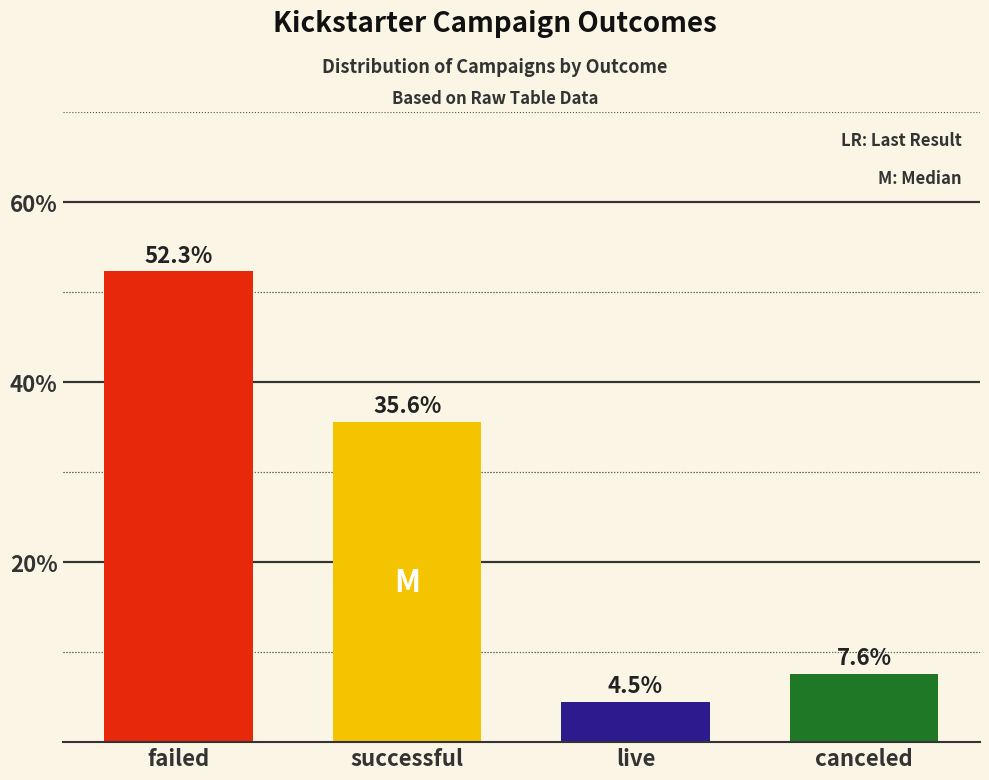

Between live and failed, which is larger?

failed